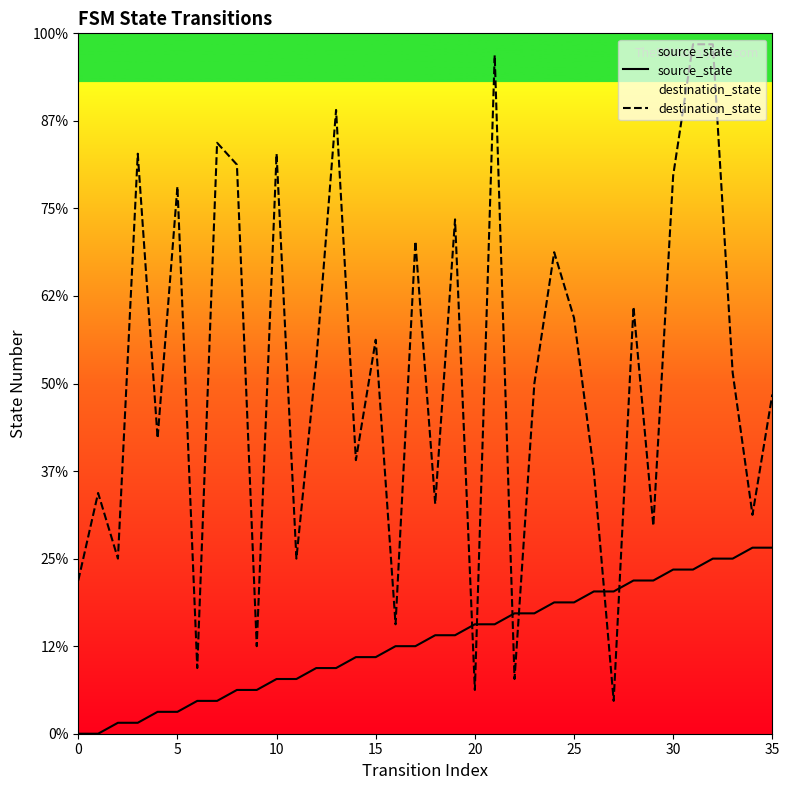

What is the label of the 26th point from the right?

10